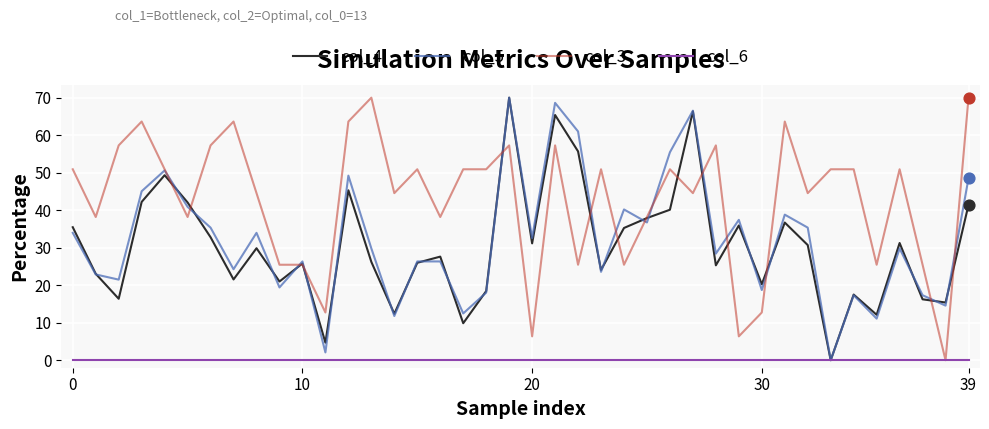

Which series has the largest total across all categories?

col_3